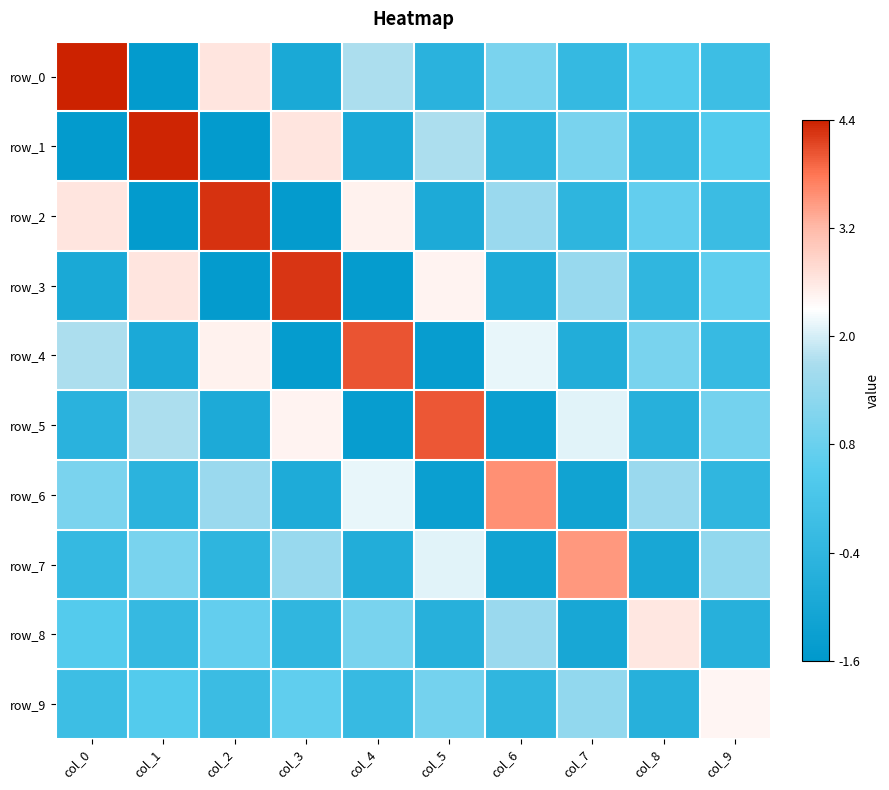

Reading right to left, what are all the values shown in this chart?

row_0: col_9=-0.1	col_8=0.5	col_7=-0.3	col_6=1.0	col_5=-0.5	col_4=1.7	col_3=-0.9	col_2=2.6	col_1=-1.5	col_0=4.4
row_1: col_9=0.5	col_8=-0.2	col_7=1.0	col_6=-0.5	col_5=1.7	col_4=-0.9	col_3=2.6	col_2=-1.5	col_1=4.4	col_0=-1.5
row_2: col_9=-0.1	col_8=0.7	col_7=-0.5	col_6=1.5	col_5=-0.9	col_4=2.5	col_3=-1.5	col_2=4.3	col_1=-1.5	col_0=2.6
row_3: col_9=0.7	col_8=-0.4	col_7=1.5	col_6=-0.8	col_5=2.5	col_4=-1.4	col_3=4.3	col_2=-1.5	col_1=2.6	col_0=-0.9
row_4: col_9=-0.2	col_8=1.0	col_7=-0.7	col_6=2.1	col_5=-1.4	col_4=4.0	col_3=-1.4	col_2=2.5	col_1=-0.9	col_0=1.7
row_5: col_9=1.0	col_8=-0.6	col_7=2.1	col_6=-1.3	col_5=4.0	col_4=-1.4	col_3=2.5	col_2=-0.9	col_1=1.7	col_0=-0.5
row_6: col_9=-0.4	col_8=1.5	col_7=-1.2	col_6=3.6	col_5=-1.3	col_4=2.1	col_3=-0.8	col_2=1.5	col_1=-0.5	col_0=1.0
row_7: col_9=1.4	col_8=-1.0	col_7=3.5	col_6=-1.2	col_5=2.1	col_4=-0.7	col_3=1.5	col_2=-0.5	col_1=1.0	col_0=-0.3
row_8: col_9=-0.6	col_8=2.6	col_7=-1.0	col_6=1.5	col_5=-0.6	col_4=1.0	col_3=-0.4	col_2=0.7	col_1=-0.2	col_0=0.5
row_9: col_9=2.4	col_8=-0.6	col_7=1.4	col_6=-0.4	col_5=1.0	col_4=-0.2	col_3=0.7	col_2=-0.1	col_1=0.5	col_0=-0.1